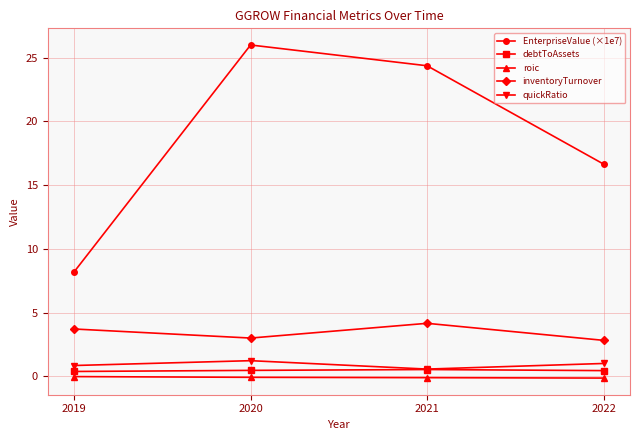

Is this an area chart (filled region under the line)?

No